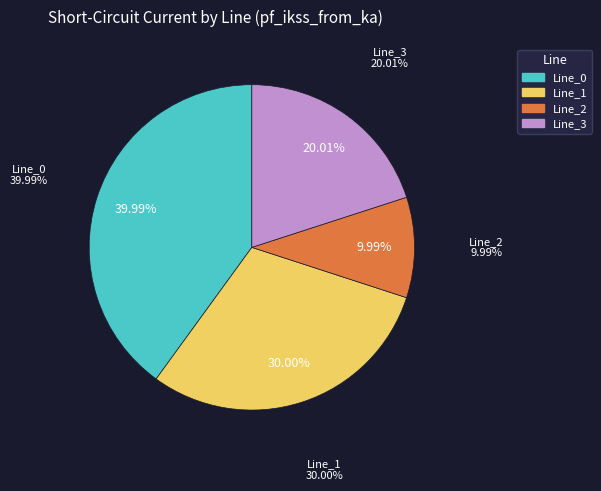

Which slice is the largest?

Line_0